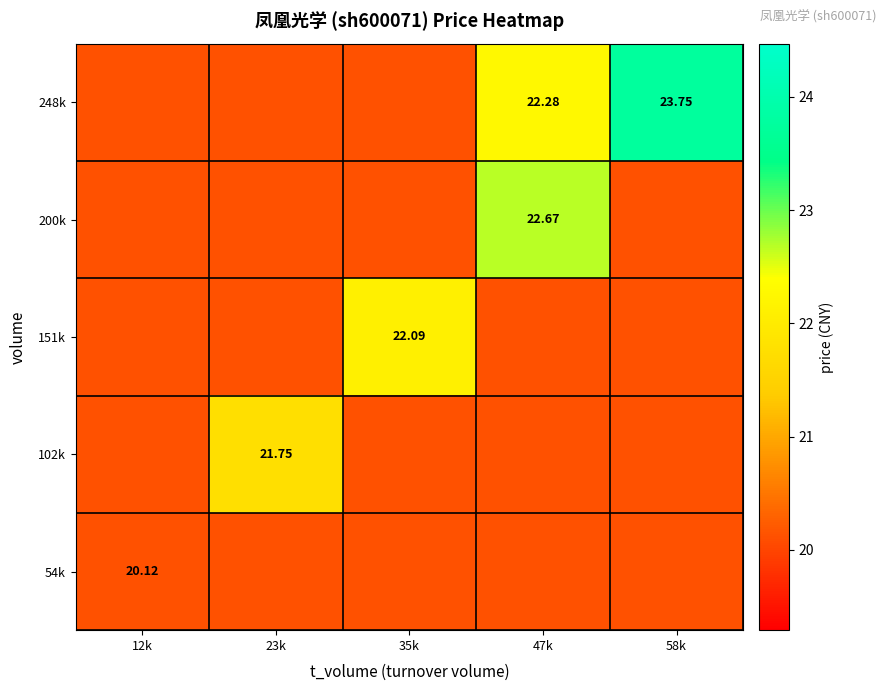

True or false: 54k has a value of 20.1 at 47k.

True